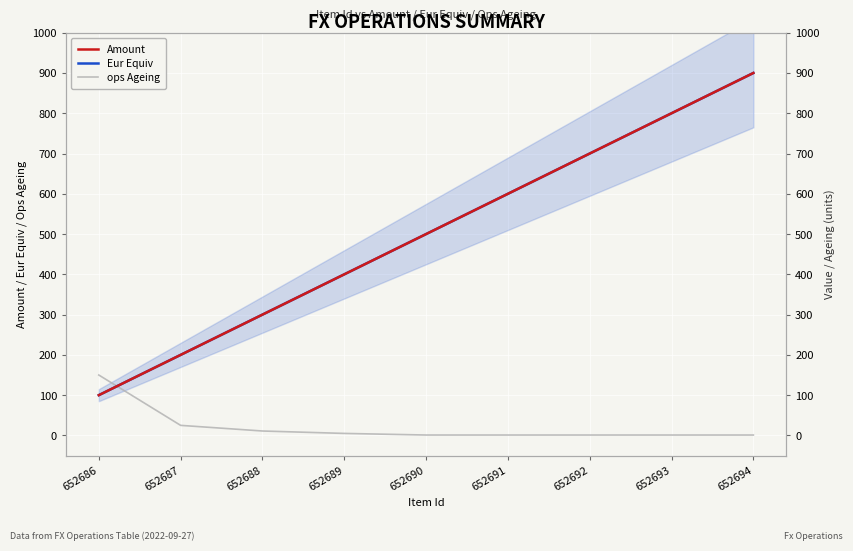

At 652692, list the series in order from smallest to largest.

ops Ageing, Amount, Eur Equiv